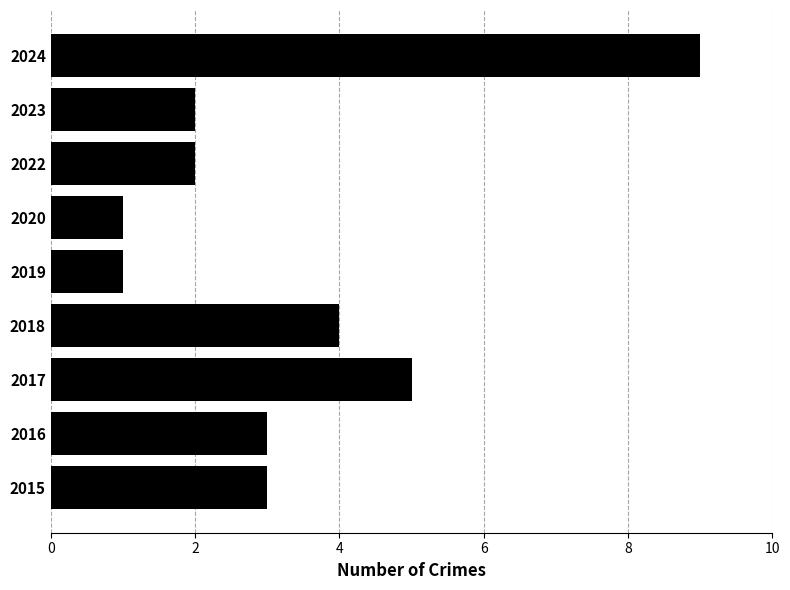

What is the average value?

3